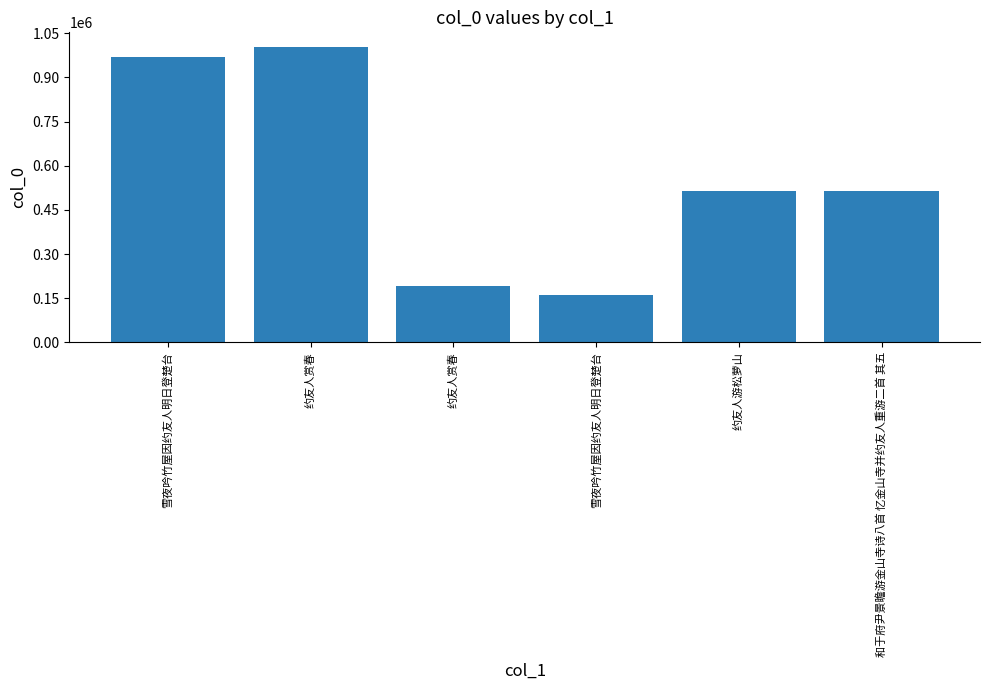

What is the smallest value displayed?

160118